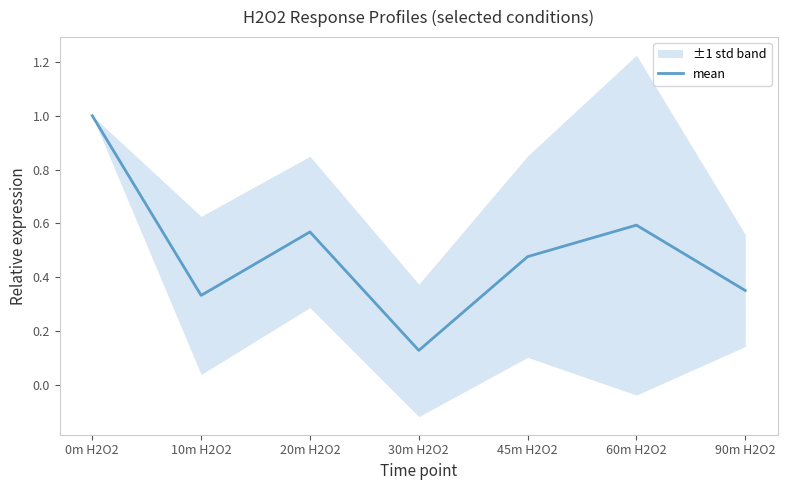

How many lines are shown in the chart?

1